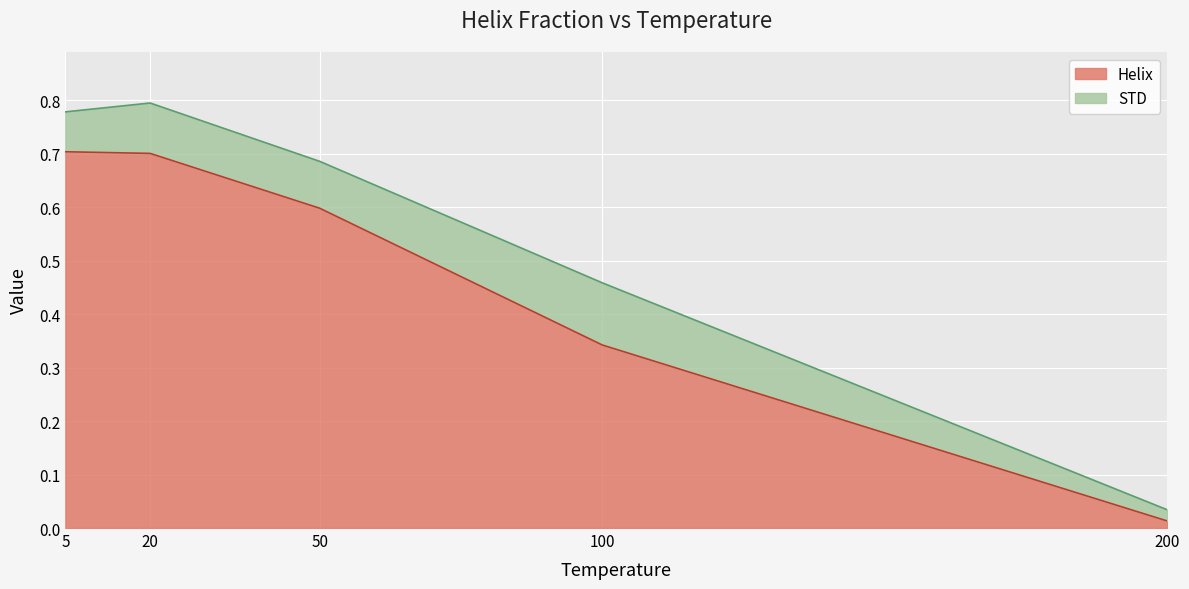

True or false: Helix has a value of 0.9 at 50.

False